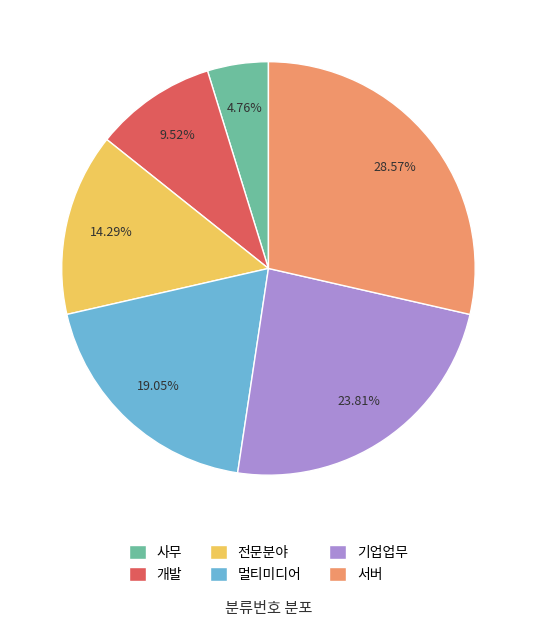

Approximately how many times larger is the value at 멀티미디어 compared to 전문분야?

1.3